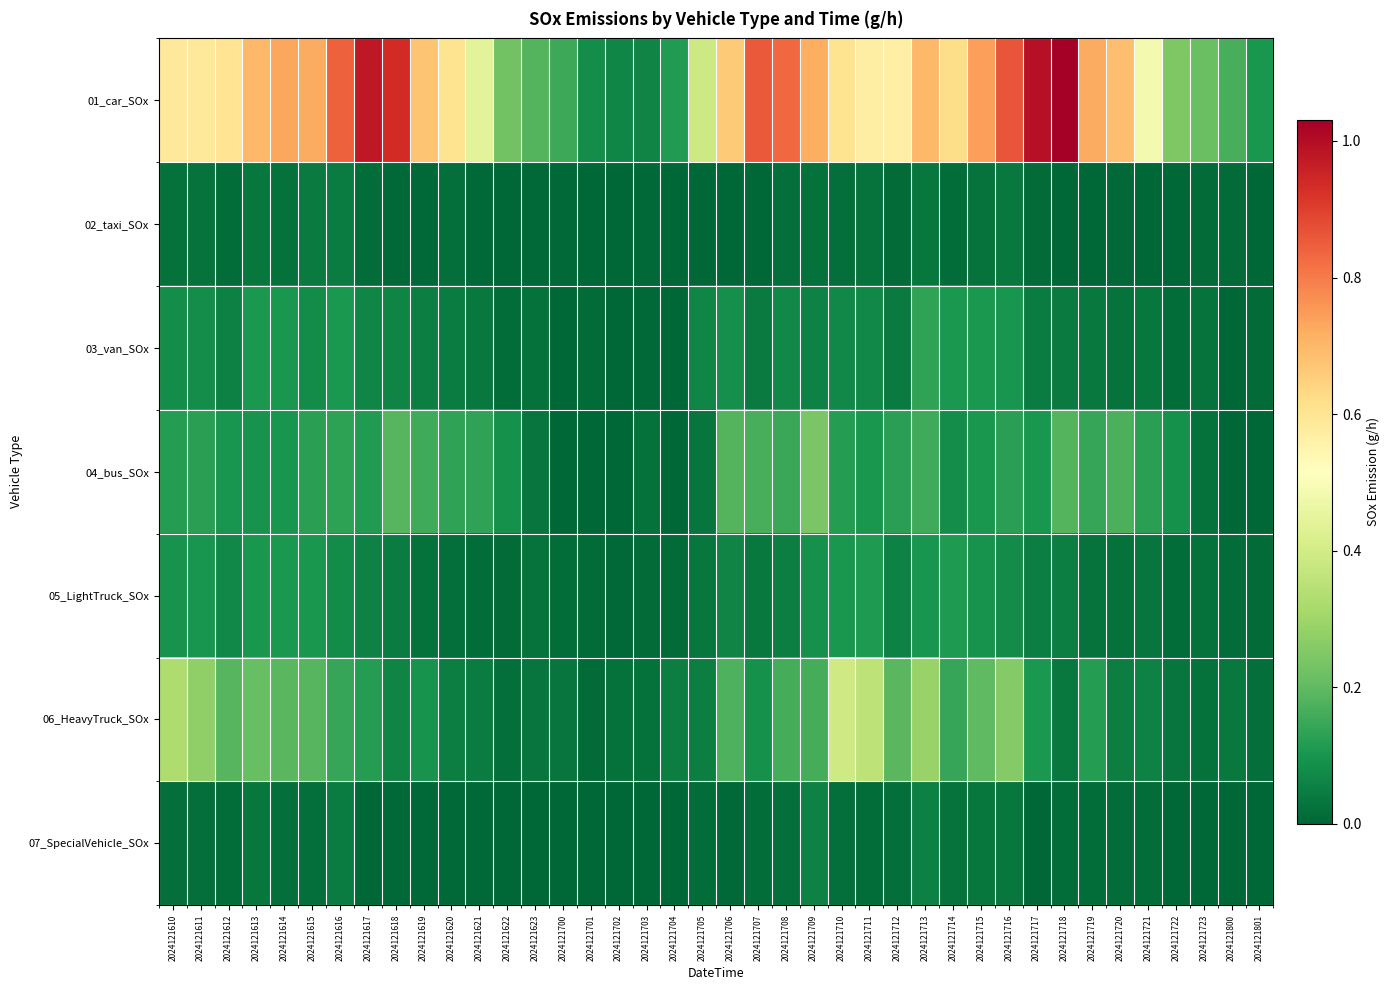

Between 2024121621 and 2024121610, which is larger?

2024121610